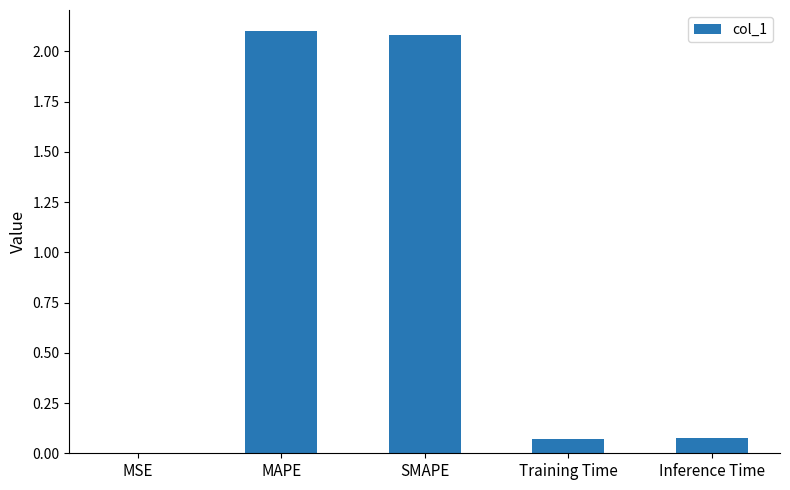

True or false: the data shows 3.4 at SMAPE.

False